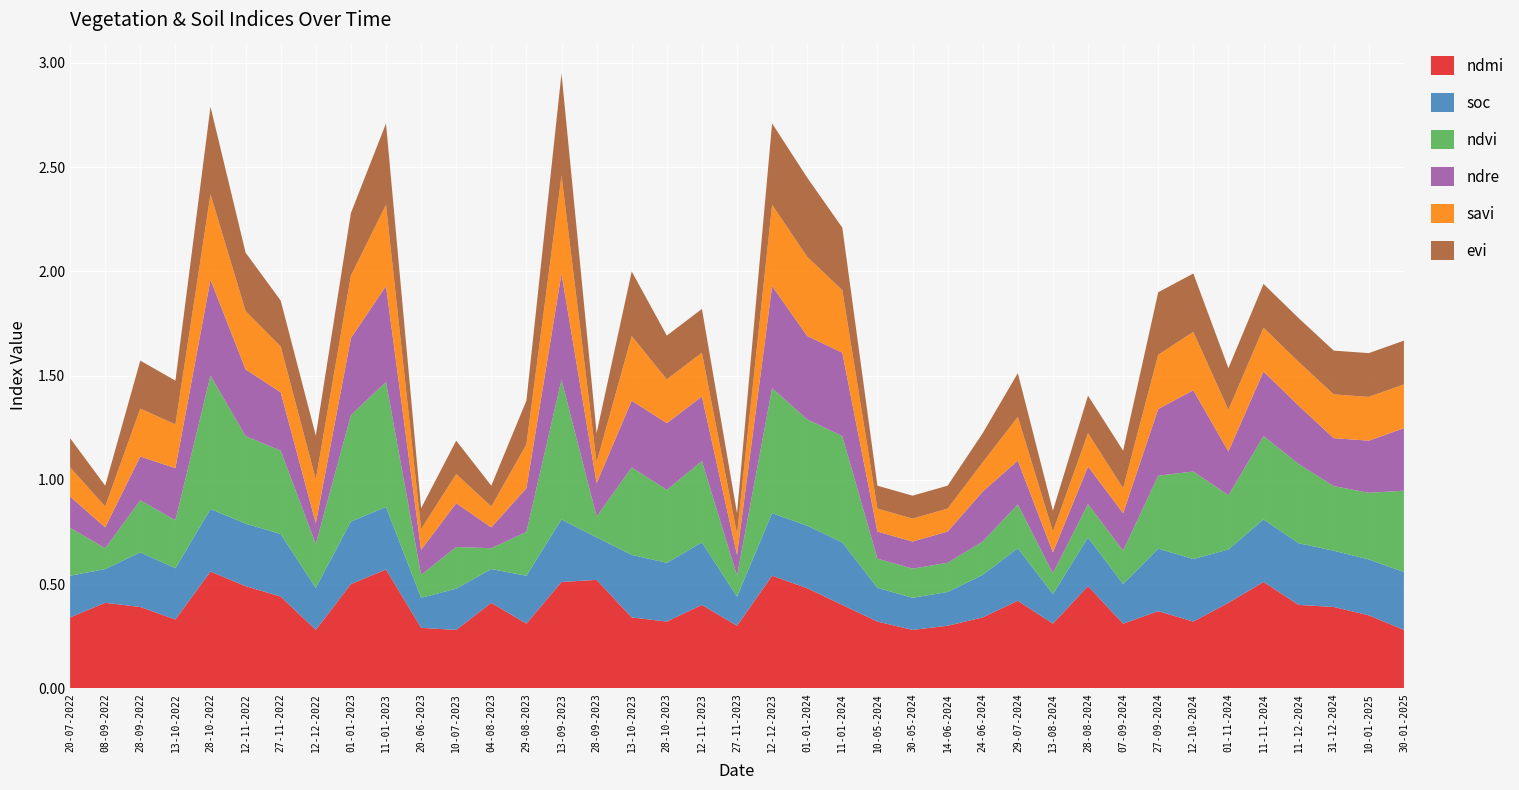

Reading right to left, what are all the values shown in this chart?

ndmi: 0.3	0.3	0.4	0.4	0.5	0.4	0.3	0.4	0.3	0.5	0.3	0.4	0.3	0.3	0.3	0.3	0.4	0.5	0.5	0.3	0.4	0.3	0.3	0.5	0.5	0.3	0.4	0.3	0.3	0.6	0.5	0.3	0.4	0.5	0.6	0.3	0.4	0.4	0.3
soc: 0.3	0.3	0.3	0.3	0.3	0.3	0.3	0.3	0.2	0.2	0.1	0.3	0.2	0.2	0.2	0.2	0.3	0.3	0.3	0.1	0.3	0.3	0.3	0.2	0.3	0.2	0.2	0.2	0.1	0.3	0.3	0.2	0.3	0.3	0.3	0.2	0.3	0.2	0.2
ndvi: 0.4	0.3	0.3	0.4	0.4	0.3	0.4	0.3	0.2	0.2	0.1	0.2	0.2	0.1	0.1	0.1	0.5	0.5	0.6	0.1	0.4	0.3	0.4	0.1	0.7	0.2	0.1	0.2	0.1	0.6	0.5	0.2	0.4	0.4	0.6	0.2	0.2	0.1	0.2
ndre: 0.3	0.2	0.2	0.3	0.3	0.2	0.4	0.3	0.2	0.2	0.1	0.2	0.2	0.1	0.1	0.1	0.4	0.4	0.5	0.1	0.3	0.3	0.3	0.2	0.5	0.2	0.1	0.2	0.1	0.5	0.4	0.1	0.3	0.3	0.5	0.2	0.2	0.1	0.1
savi: 0.2	0.2	0.2	0.2	0.2	0.2	0.3	0.3	0.1	0.2	0.1	0.2	0.1	0.1	0.1	0.1	0.3	0.4	0.4	0.1	0.2	0.2	0.3	0.1	0.5	0.2	0.1	0.1	0.1	0.4	0.3	0.2	0.2	0.3	0.4	0.2	0.2	0.1	0.1
evi: 0.2	0.2	0.2	0.2	0.2	0.2	0.3	0.3	0.2	0.2	0.1	0.2	0.1	0.1	0.1	0.1	0.3	0.4	0.4	0.1	0.2	0.2	0.3	0.1	0.5	0.2	0.1	0.2	0.1	0.4	0.3	0.2	0.2	0.3	0.4	0.2	0.2	0.1	0.1